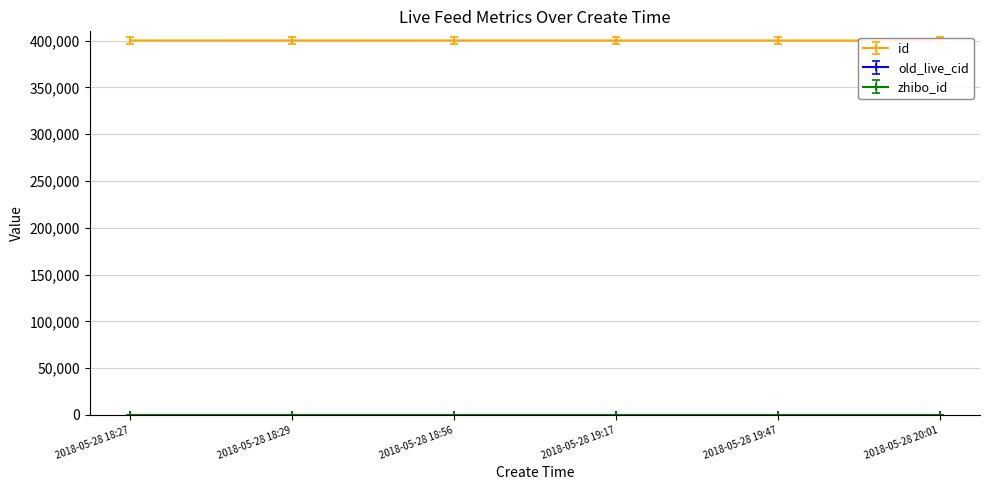

Rank the series by their maximum value, from highest to lowest.

id, zhibo_id, old_live_cid